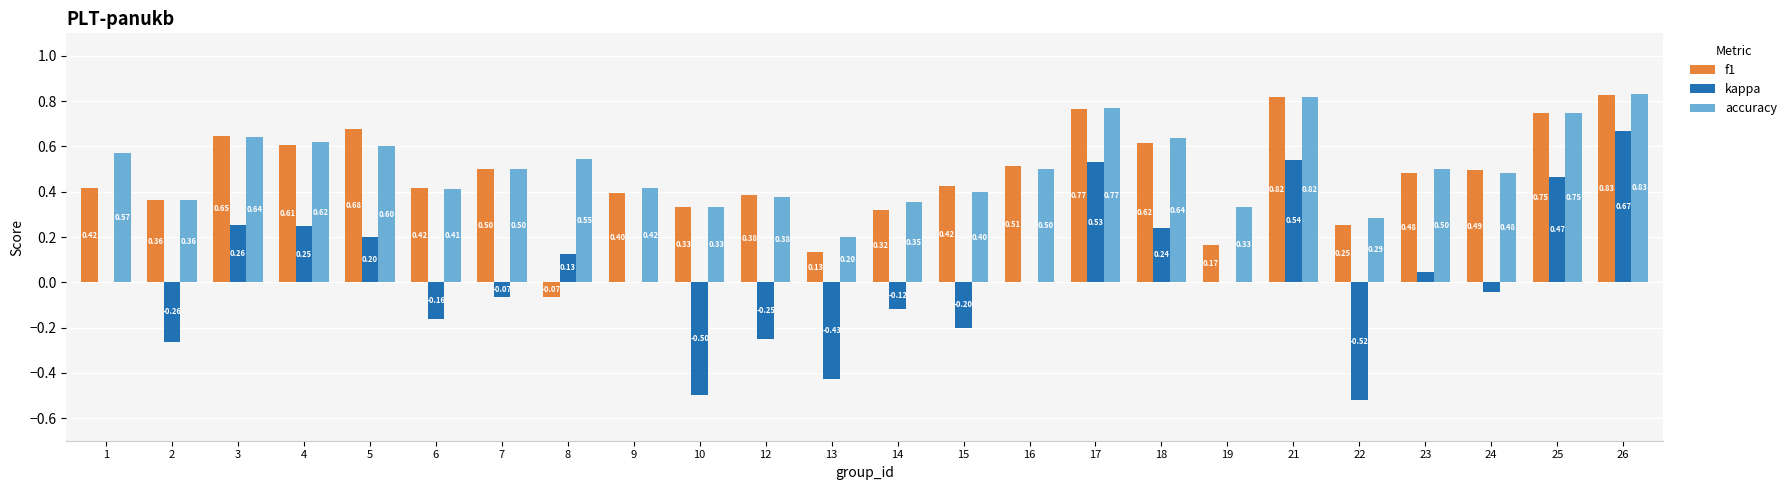

Where does the f1 series first go above 0?

1